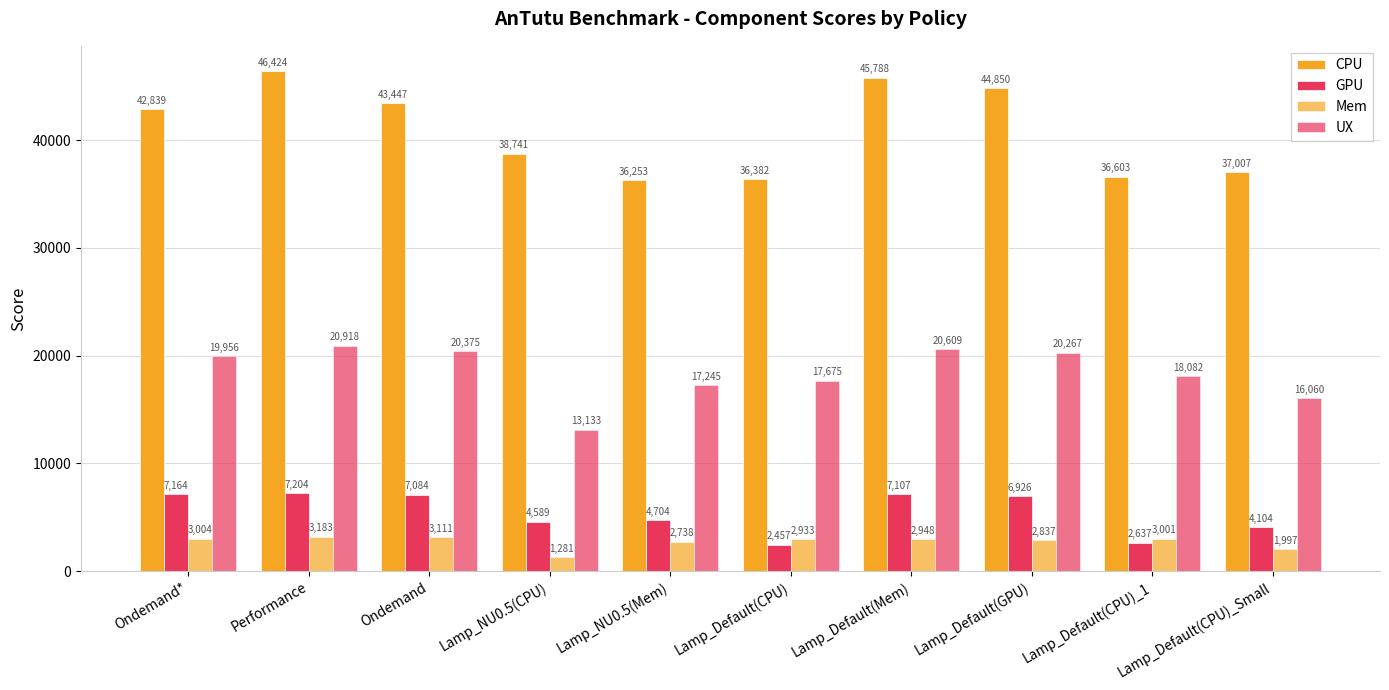

How many bars are there in each group?

4